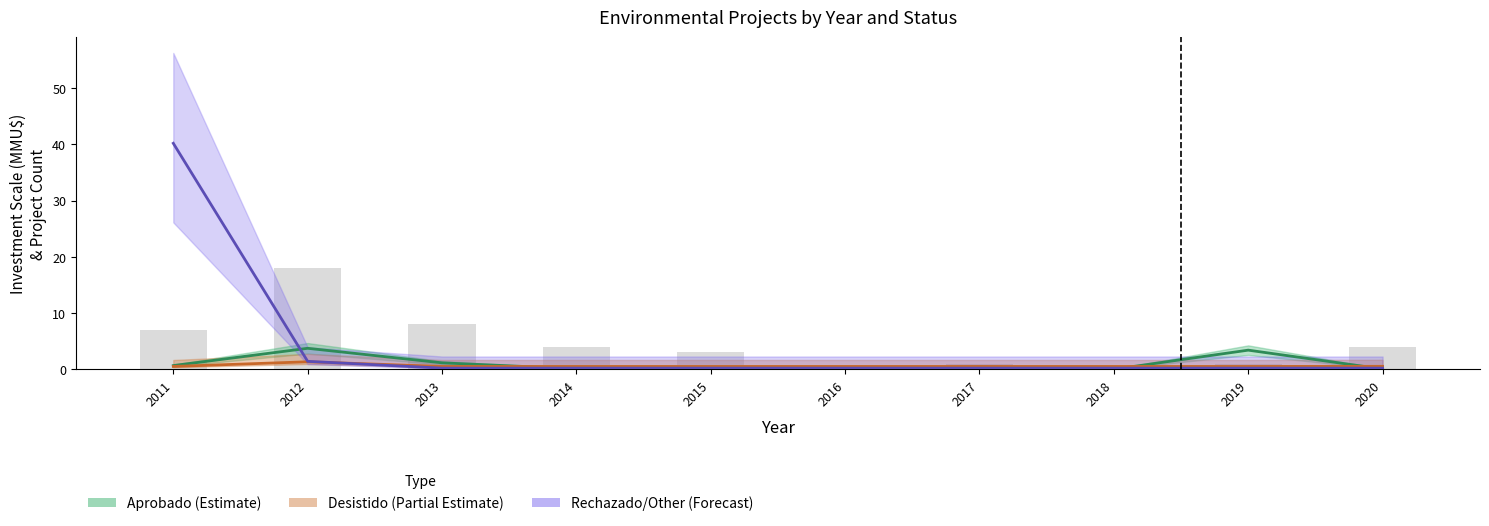

True or false: Aprobado (Estimate) has a value of 0.2 at 2015.

False